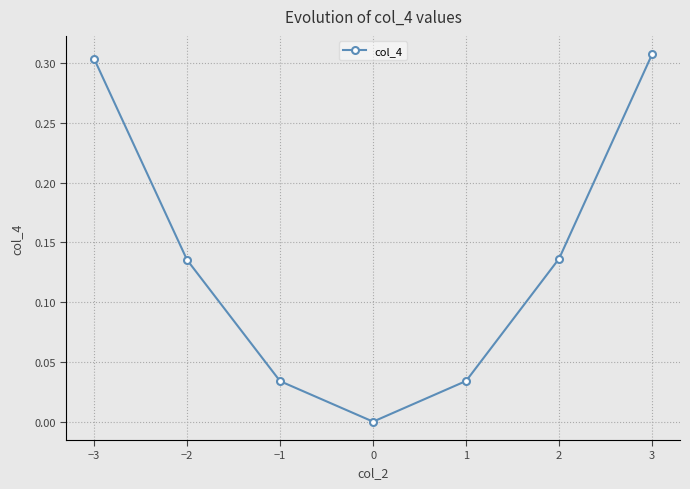

What is the change in value from −1 to 3?

+0.3